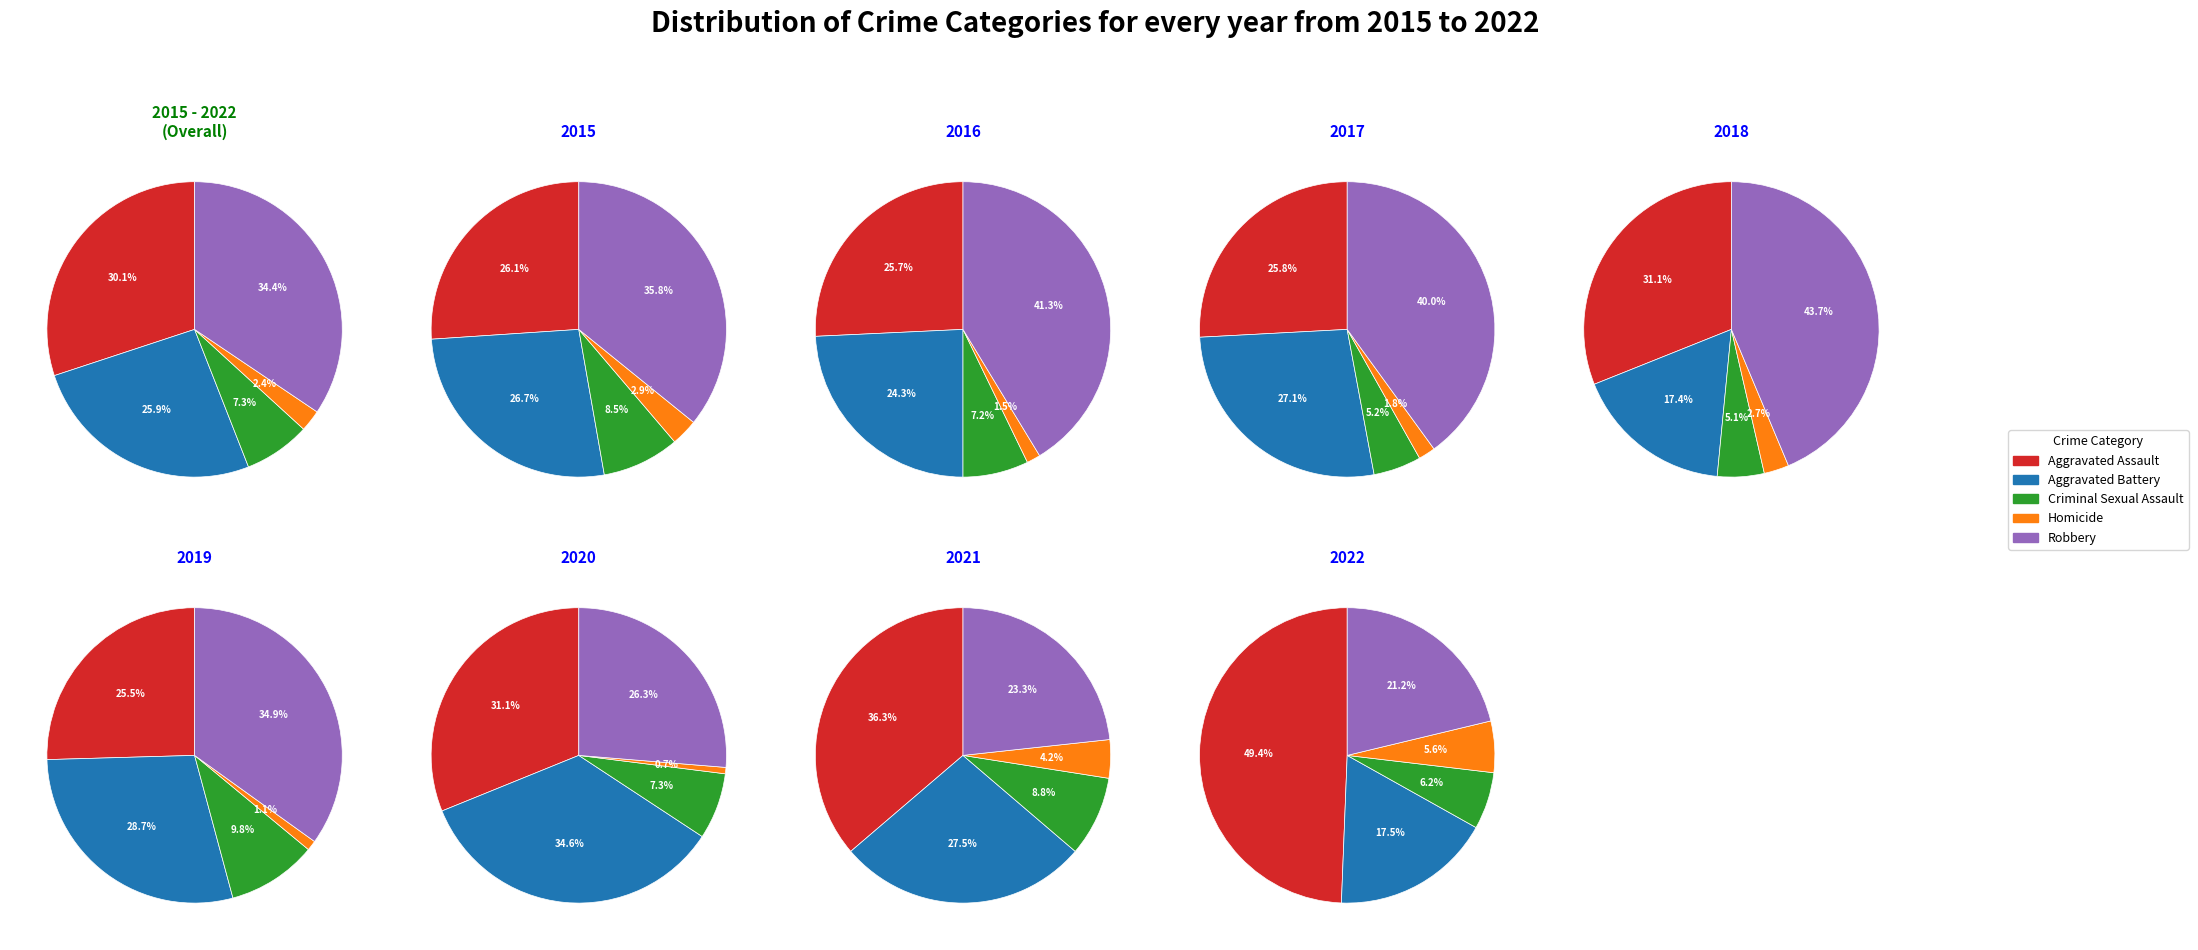

Which series has the widest spread of values?

Robbery